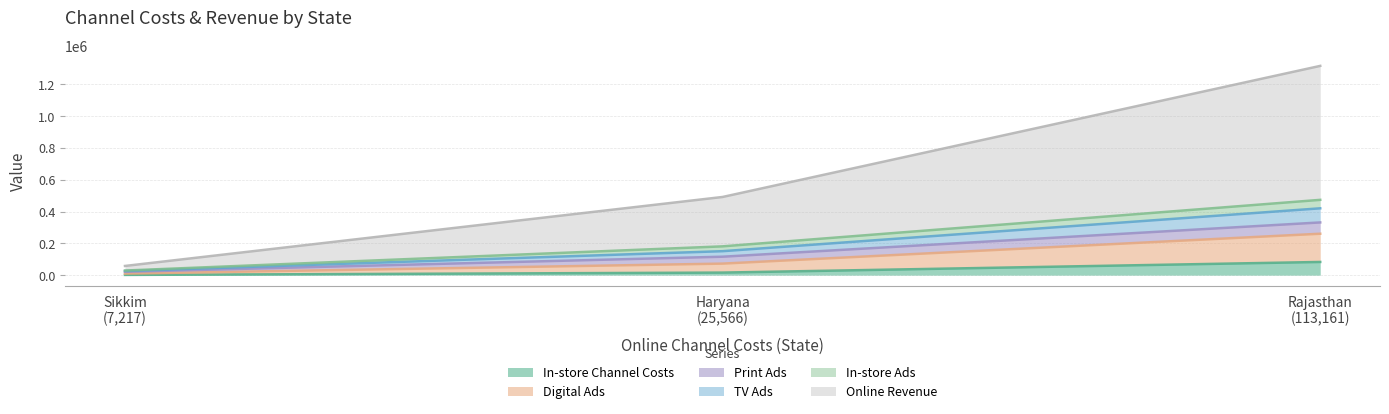

What is the maximum value for In-store Channel Costs?

82883